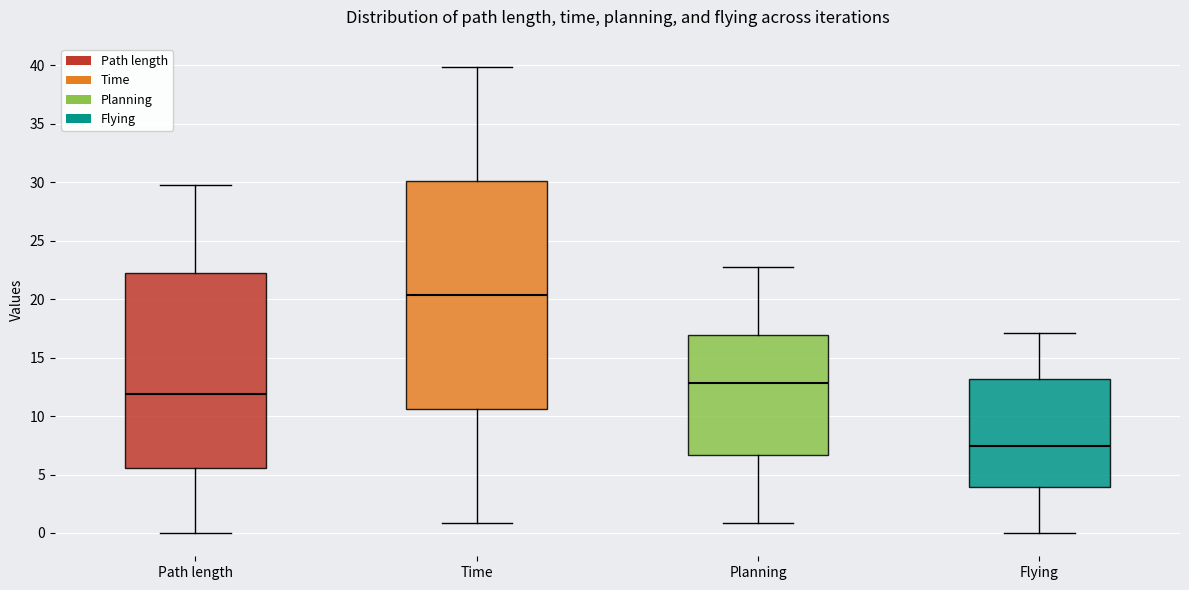

Reading left to right, transcribe this box plot: for each box, give where its median line is, the range the box spans, and where its two whiskers end, as read against the y-axis. The values are not printed on the chart, so give them approximately, as read against the axis.

Path length: median 12.0, box 5.5 to 22.5, whiskers 0.0 to 29.5
Time: median 20.5, box 10.5 to 30.0, whiskers 1.0 to 40.0
Planning: median 13.0, box 6.5 to 17.0, whiskers 1.0 to 22.5
Flying: median 7.5, box 4.0 to 13.0, whiskers 0.0 to 17.0